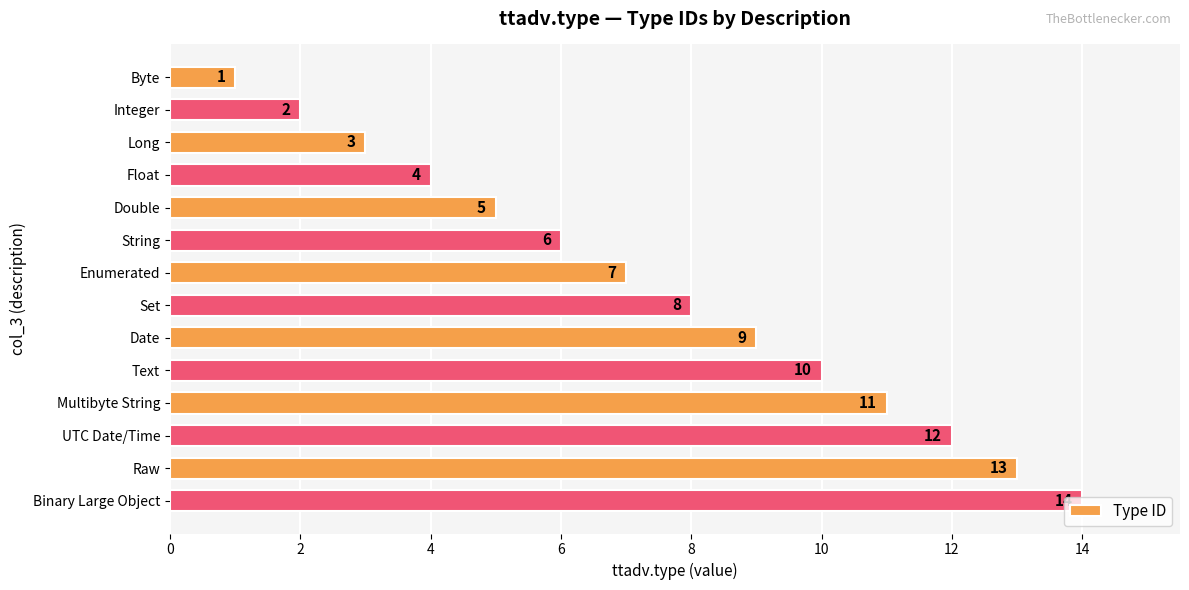

Approximately how many times larger is the value at Text compared to String?

1.7